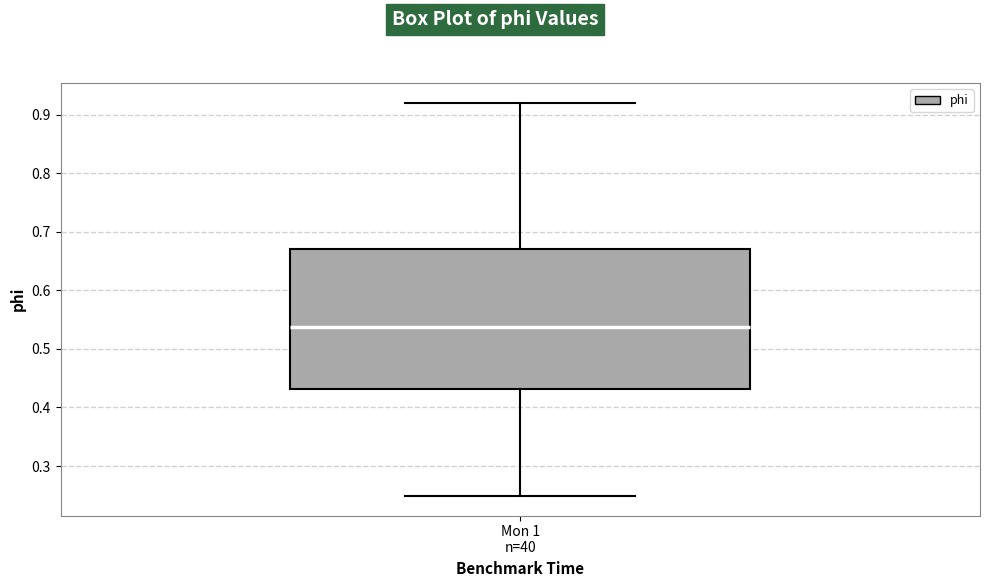

Where is the upper edge of the box for Mon 1 n=40 on the y-axis? The values are not printed on the chart, so give them approximately, as read against the axis.

0.67